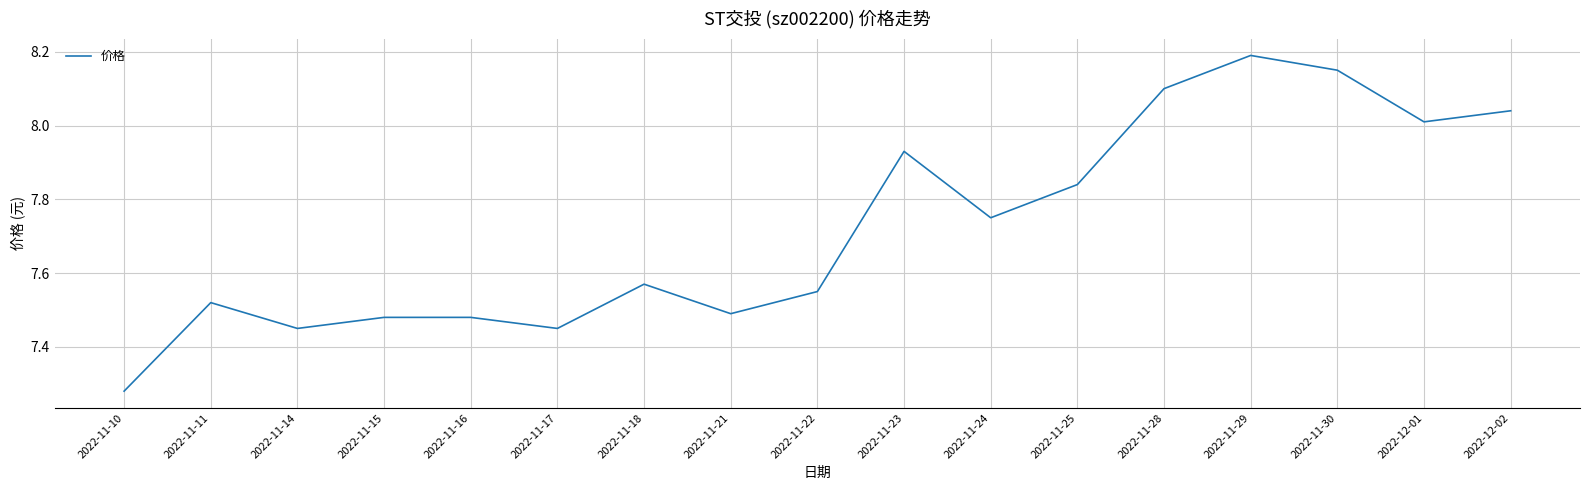

The value at 2022-11-28 is 4.8. True or false?

False